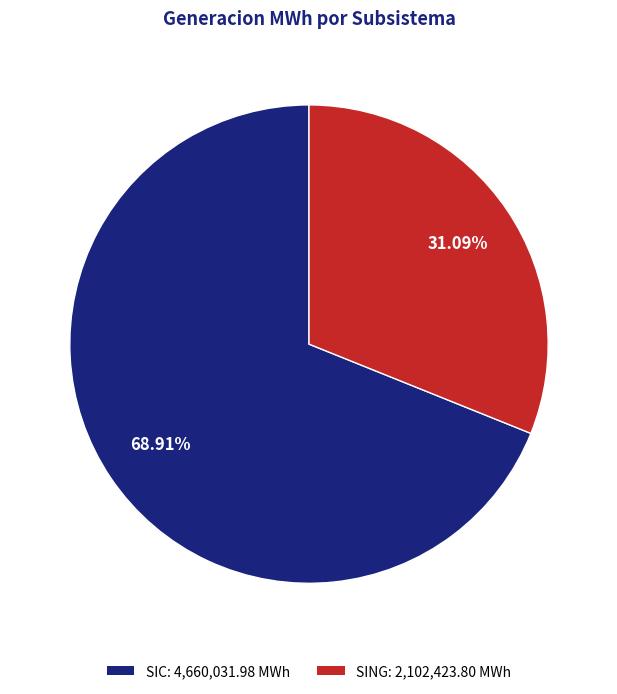

Is the sum of SIC and SING greater than half?

Yes